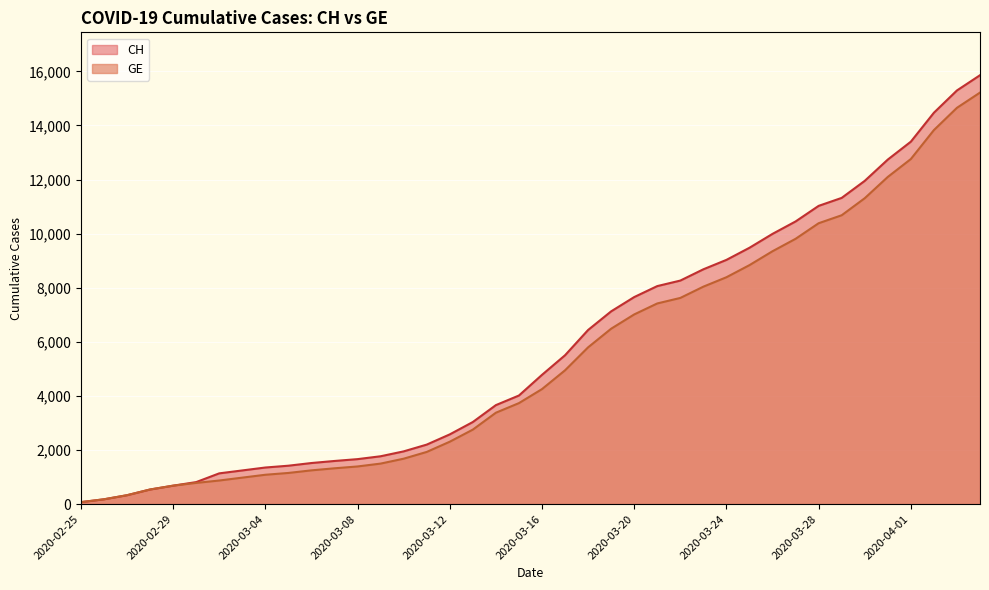

How many data points in GE are less than 4251?

20